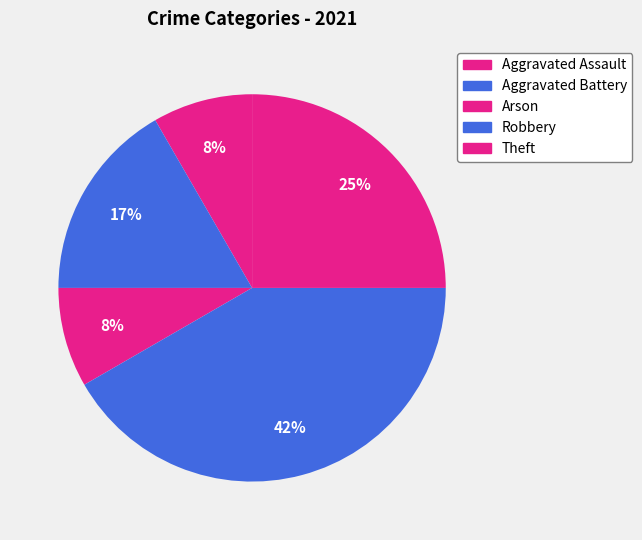

The Aggravated Battery slice represents 8% of the pie. True or false?

False